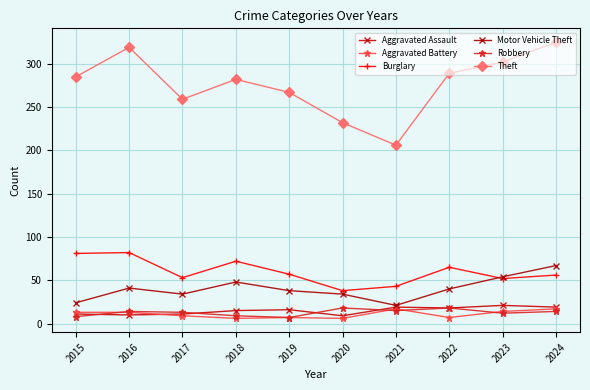

Which series ends up on top after the final intersection of Motor Vehicle Theft and Burglary?

Motor Vehicle Theft